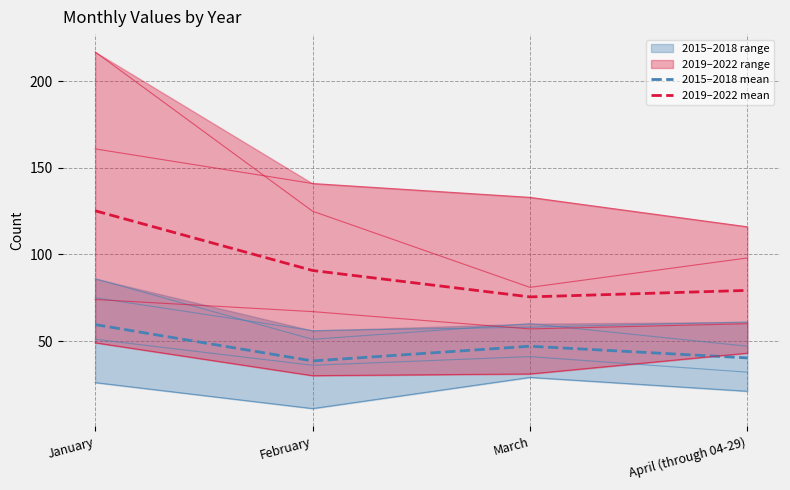

Where does the 2019–2022 mean series first go above 90?

January